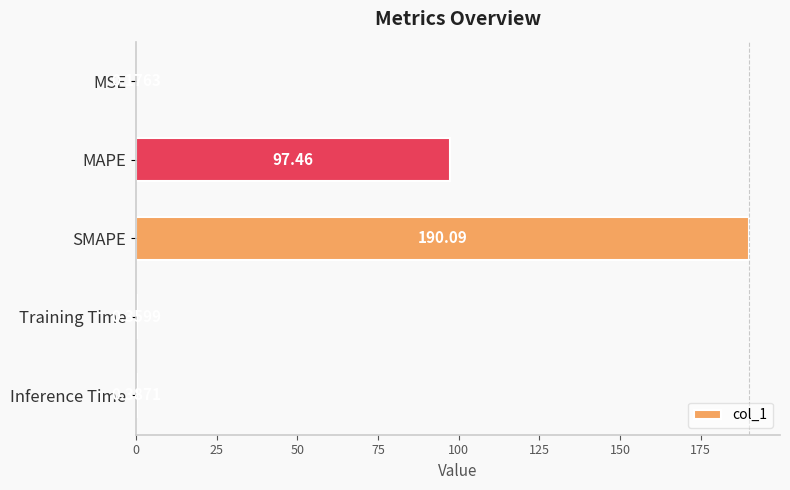

At which category does the chart reach its peak across all series?

SMAPE